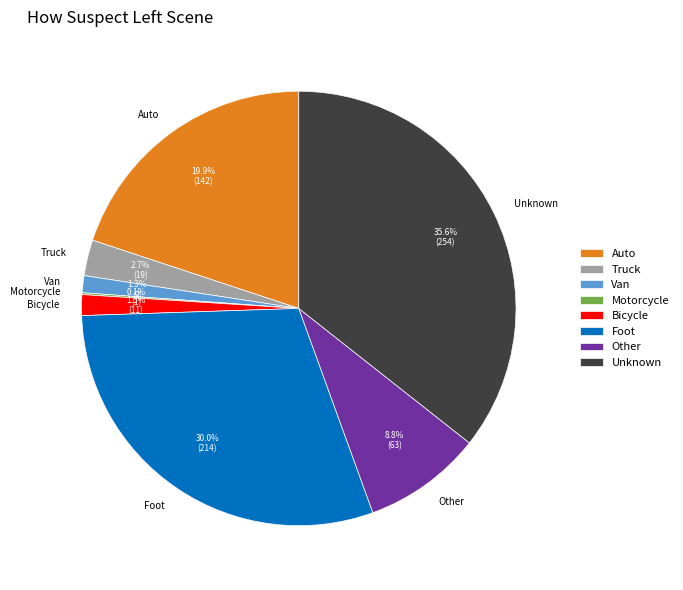

Which has a higher value, Unknown or Van?

Unknown